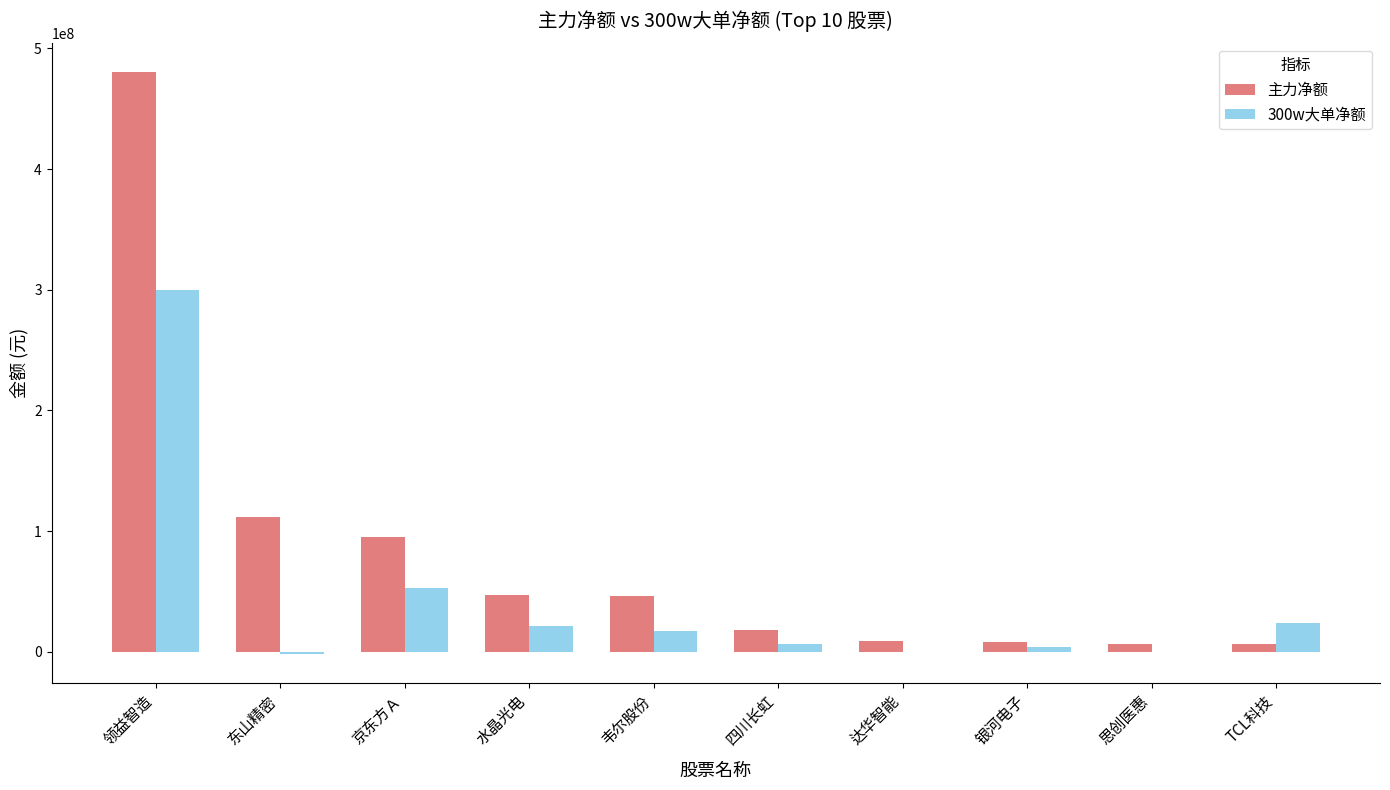

At which category is the sum across all series the highest?

领益智造